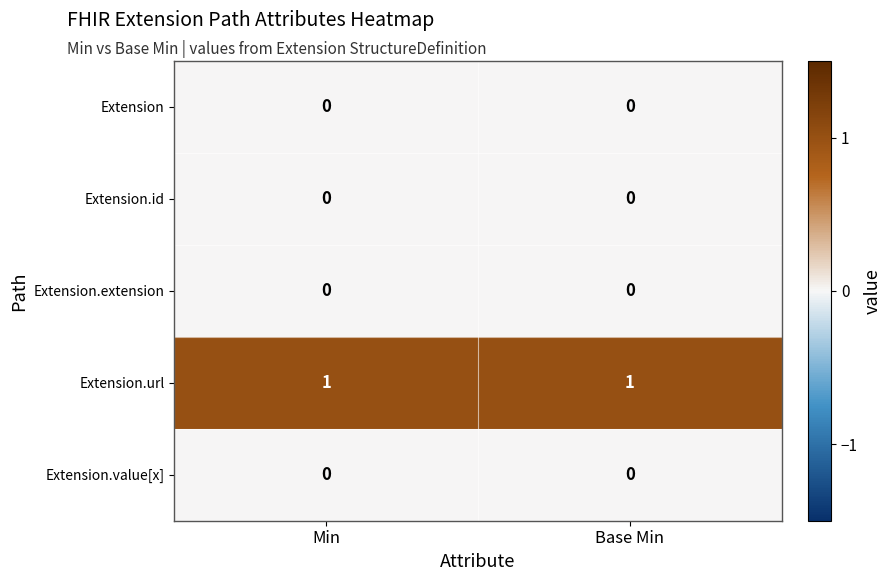

Reading left to right, what are all the values shown in this chart?

Extension: Min=0	Base Min=0
Extension.id: Min=0	Base Min=0
Extension.extension: Min=0	Base Min=0
Extension.url: Min=1	Base Min=1
Extension.value[x]: Min=0	Base Min=0